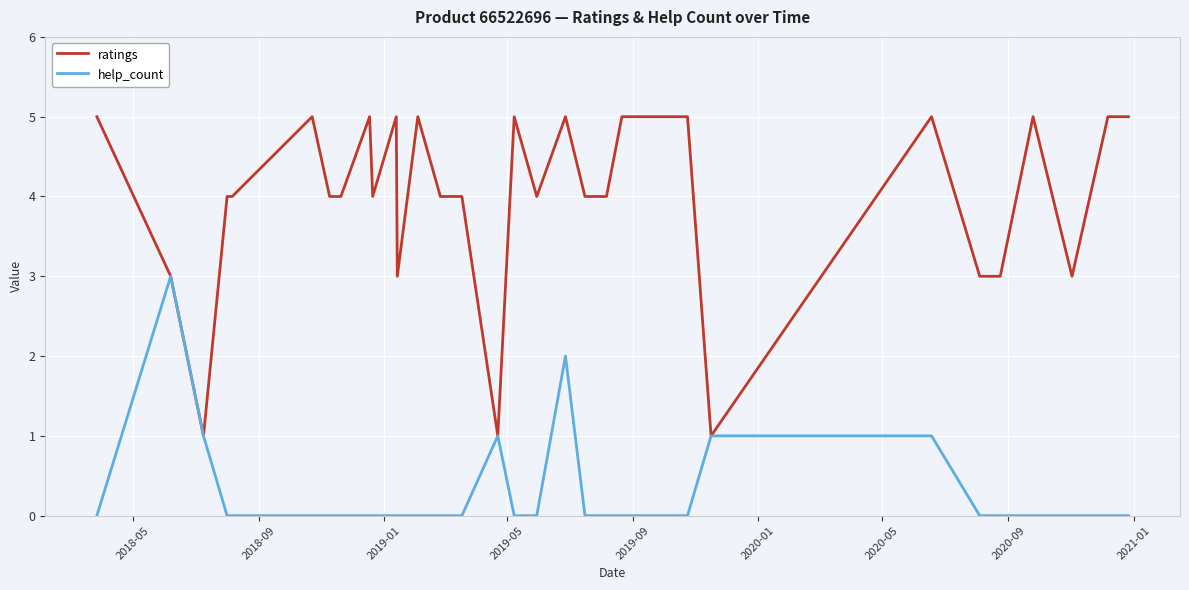

What is the sum of all help_count values?

9